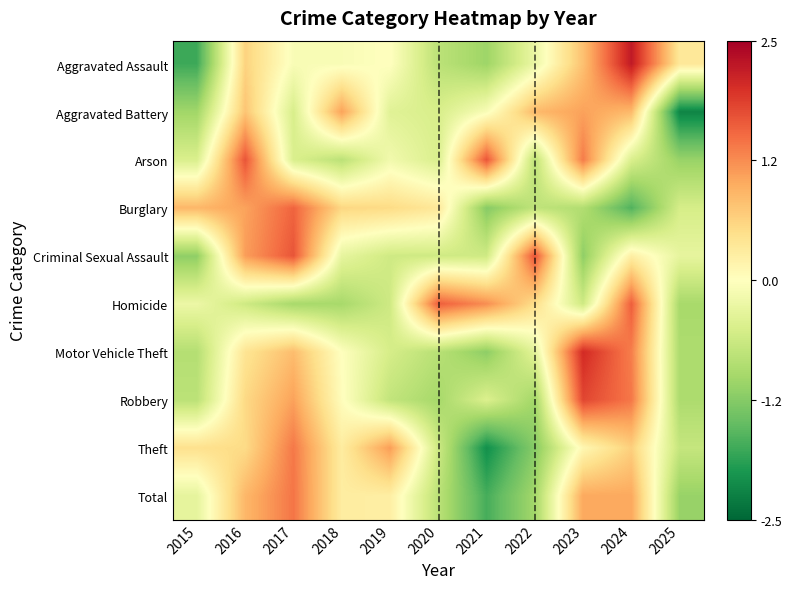

Between 2015 and 2018, which is larger?

2018